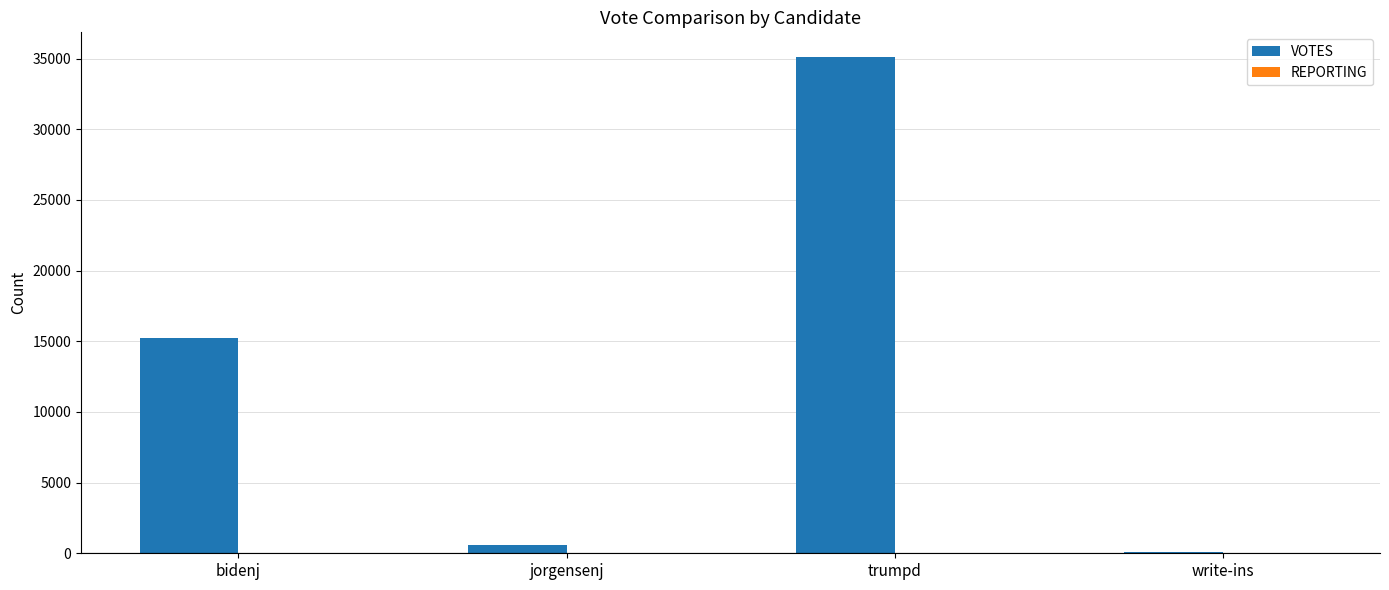

The VOTES series shows 15216 at bidenj. True or false?

True